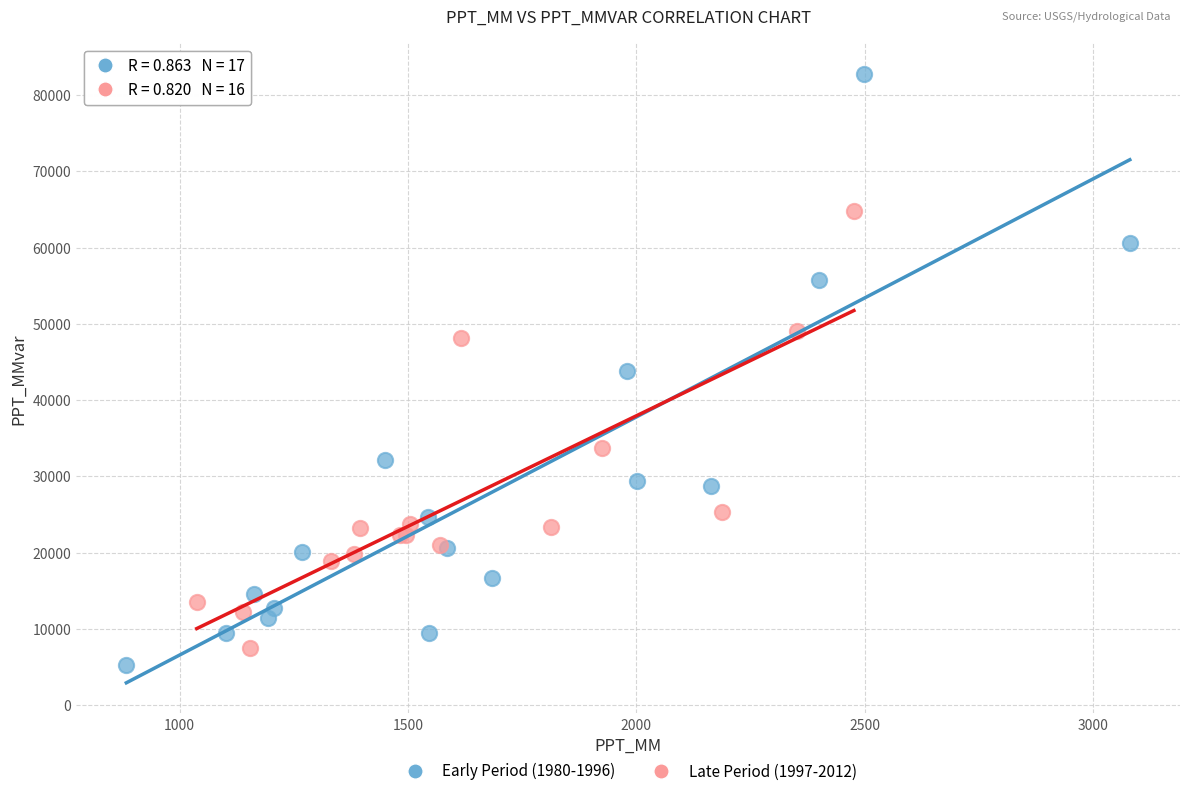

Which series has the largest Y range (max minus min)?

Early Period (1980-1996)